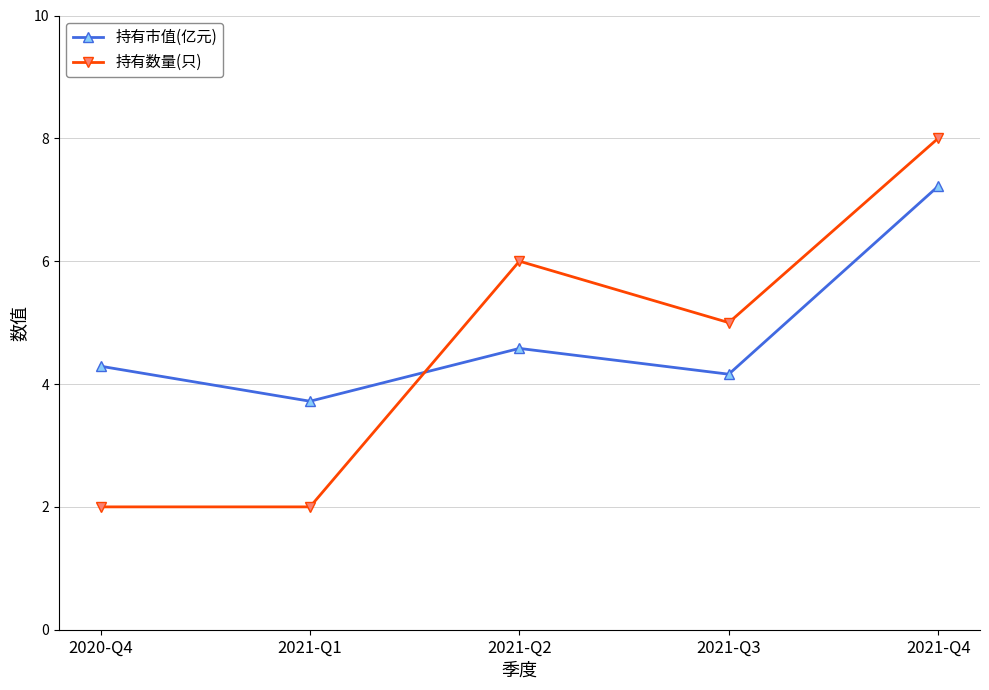

Between 2020-Q4 and 2021-Q4, which series saw the biggest shift?

持有数量(只)